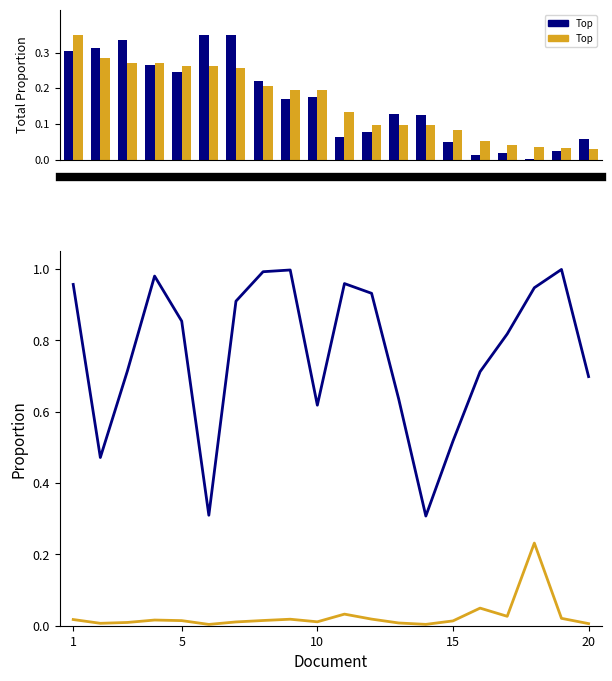

Are the bars horizontal?

No